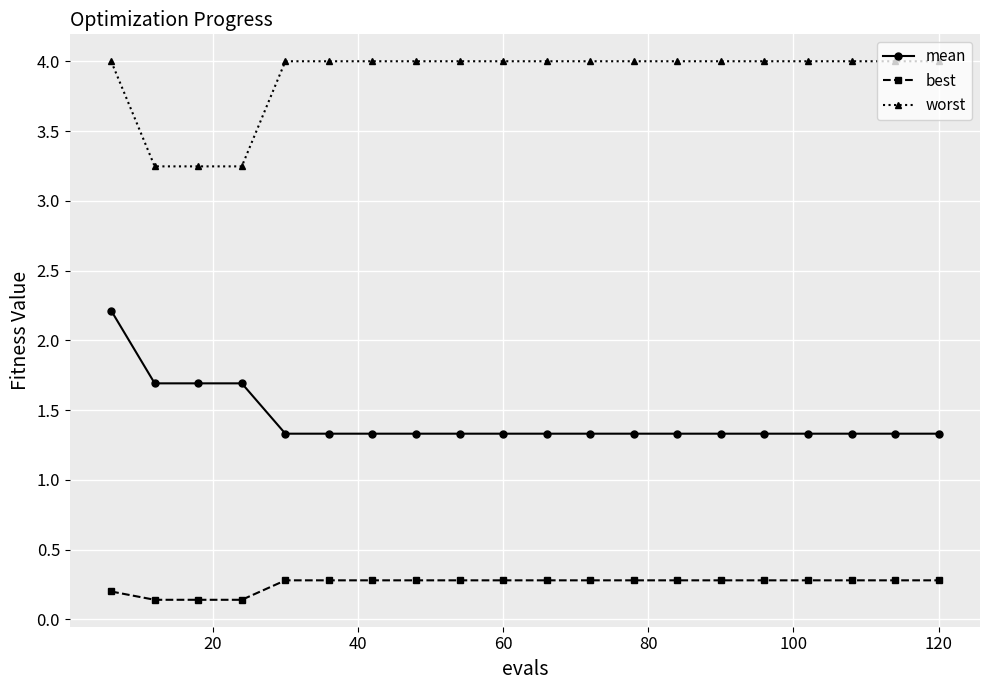

Rank the series by their maximum value, from lowest to highest.

best, mean, worst